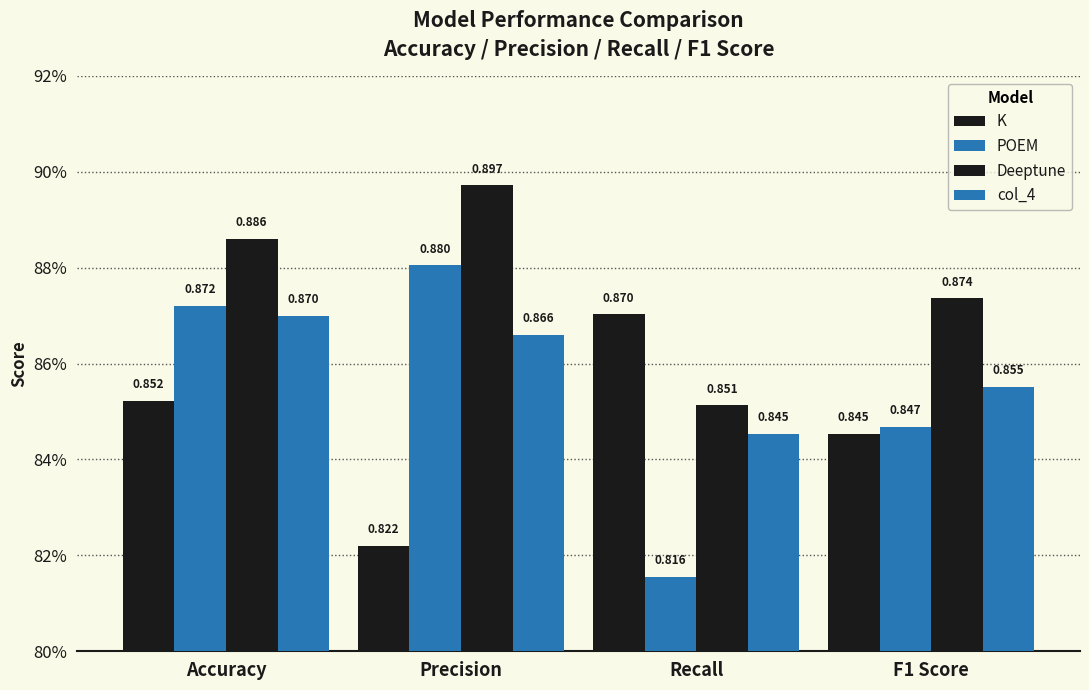

What is the average value of the Deeptune series?

0.9